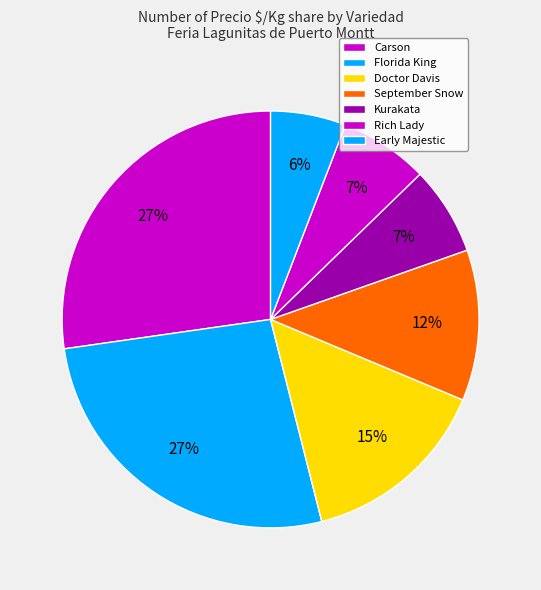

Is the sum of Early Majestic and Florida King greater than half?

No